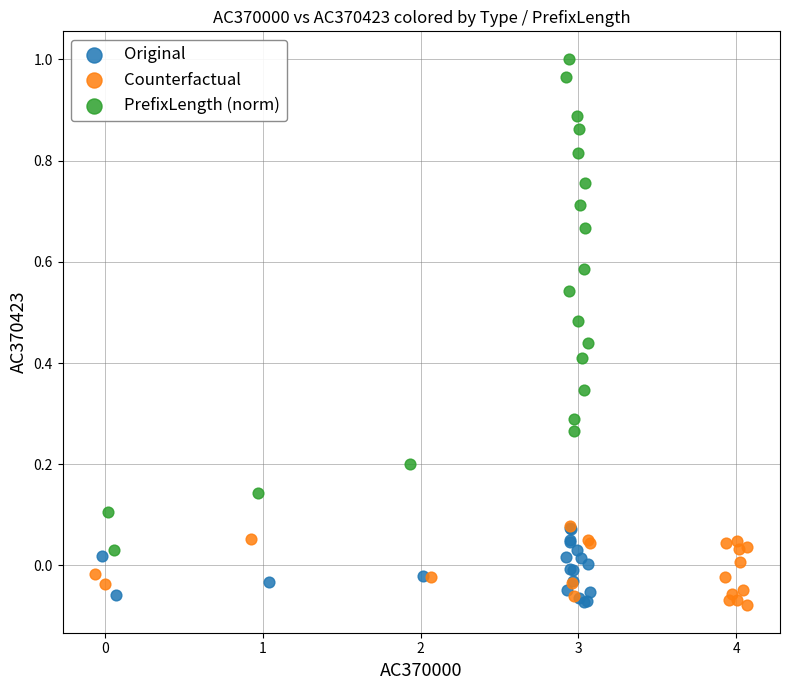

Which series has the largest Y range (max minus min)?

PrefixLength (norm)